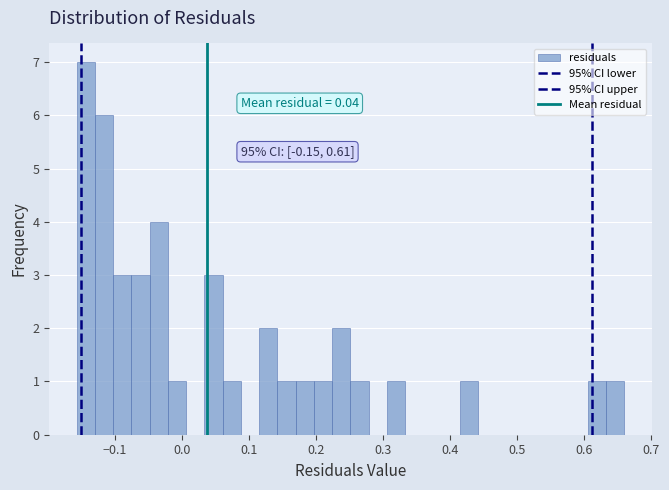

Around what value on the x-axis is the tallest bar? Give the approximate position of its centre, as read against the axis.

-0.14